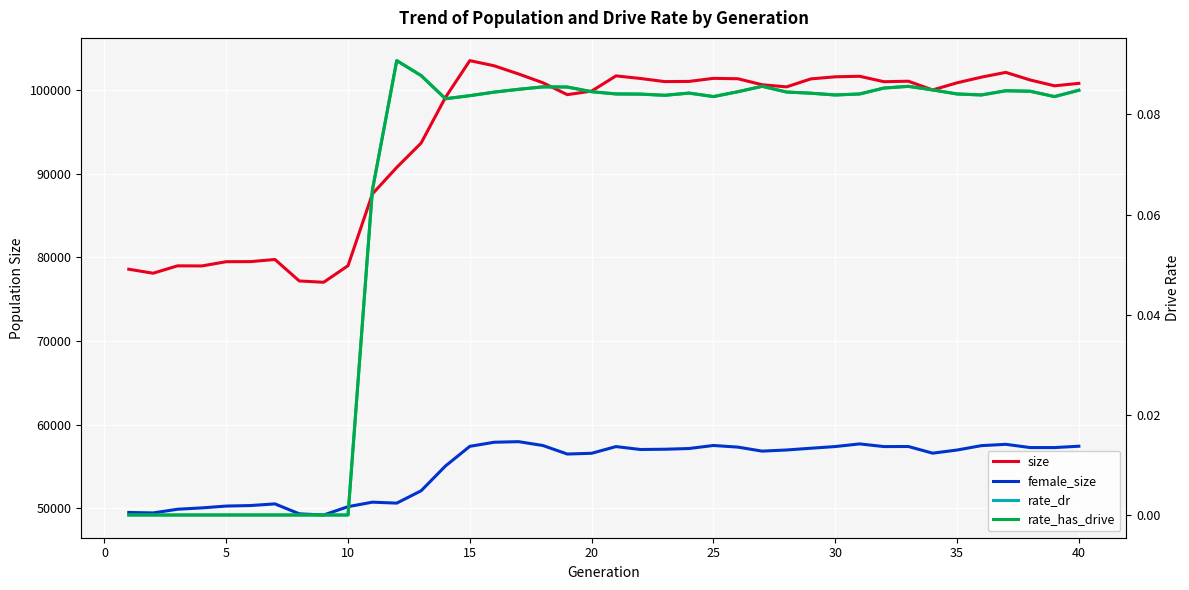

How many lines are shown in the chart?

4